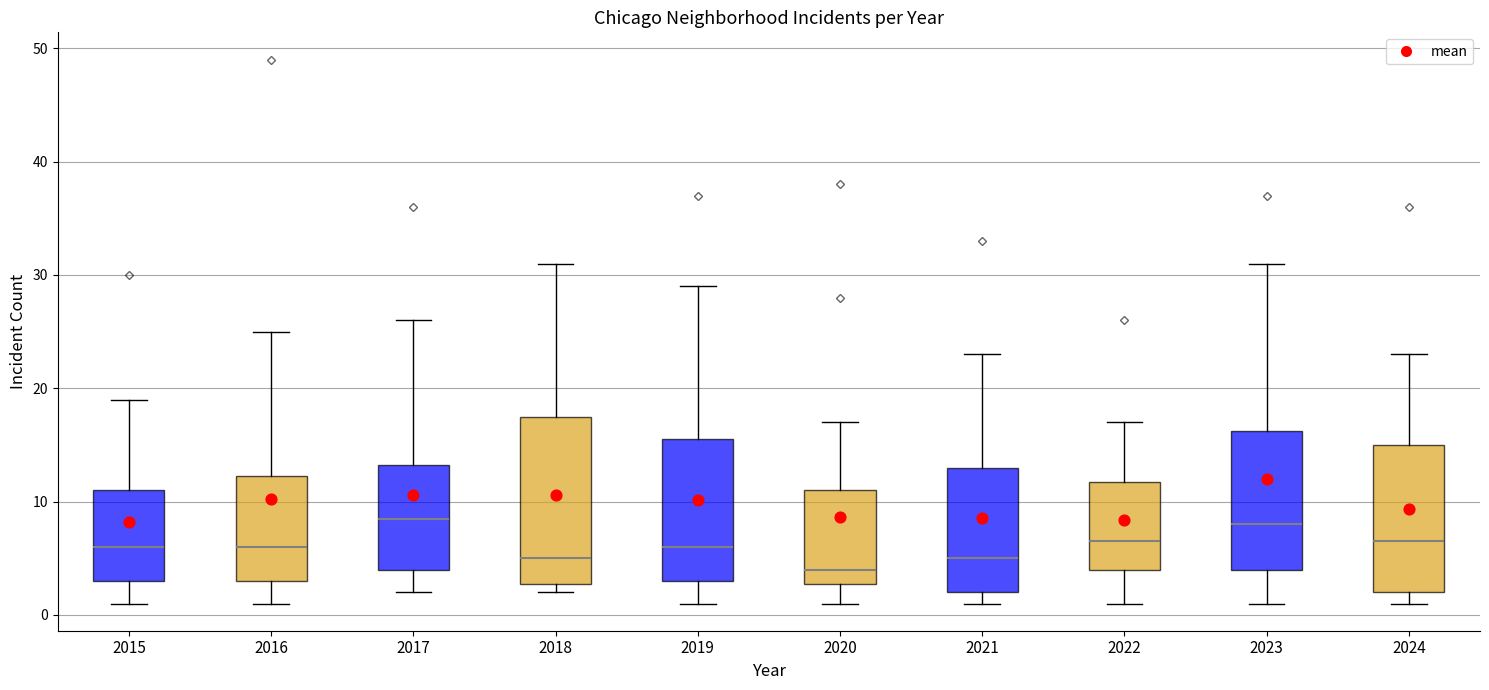

Where does the median line of the box at x = 2022 sit on the y-axis? The values are not printed on the chart, so give them approximately, as read against the axis.

7